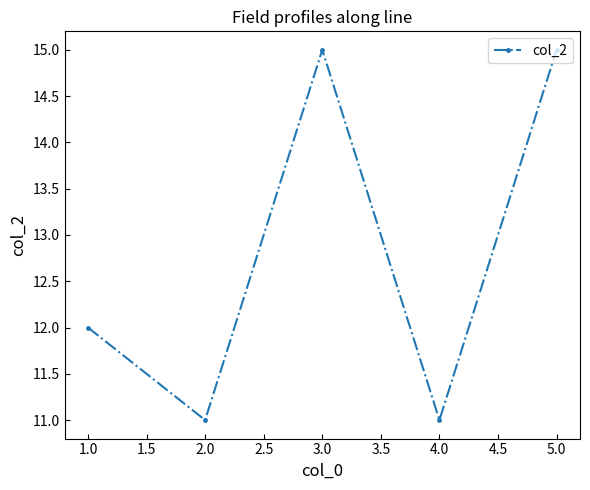

What is the sum of the values at 5.0 and 4.0?

26